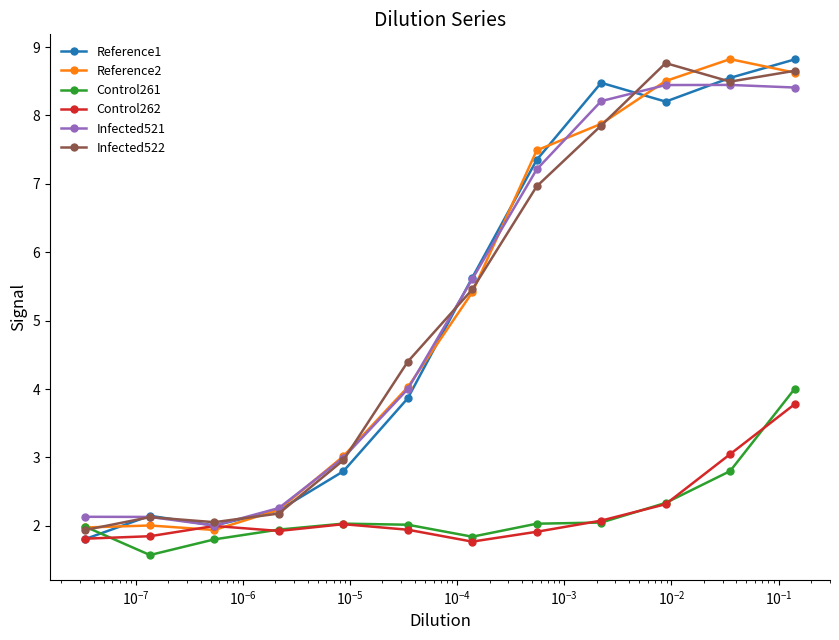

What is the value of the Control262 point at the 1st from the left?

1.8